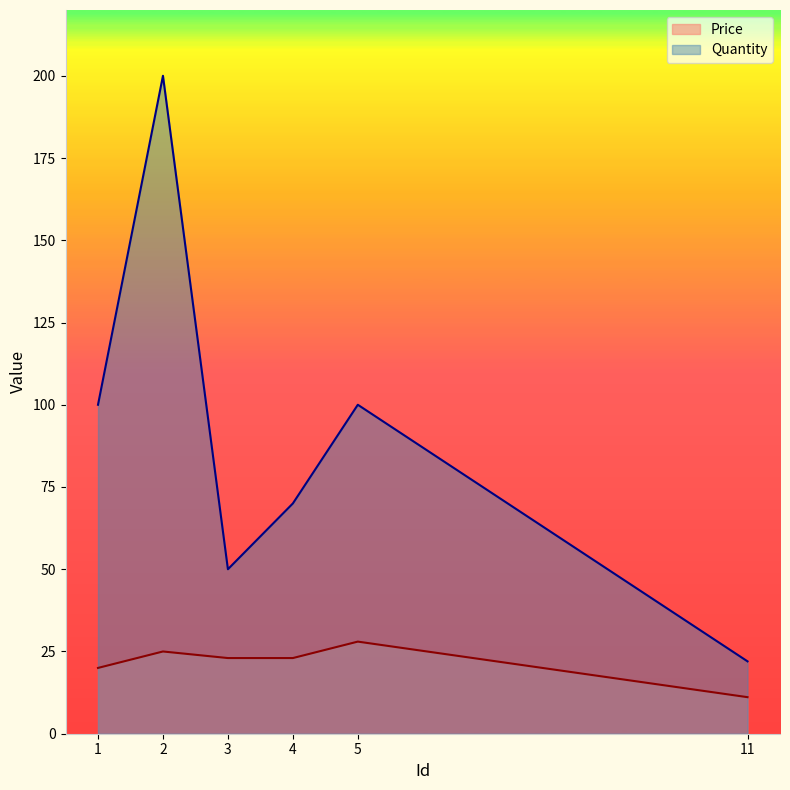

What is the sum of all Quantity values?

542.0